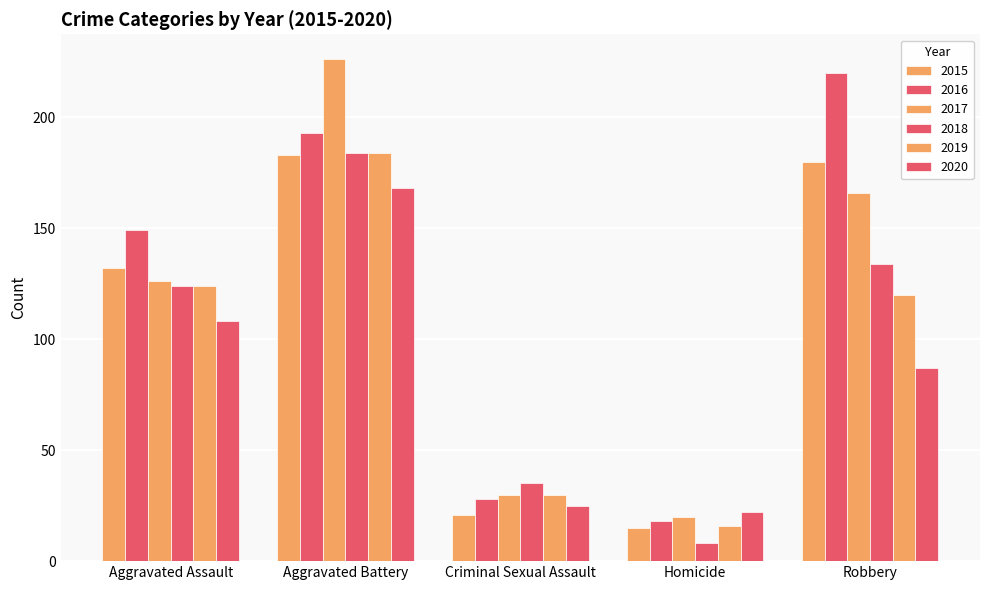

The 2019 series shows 184 at Aggravated Battery. True or false?

True